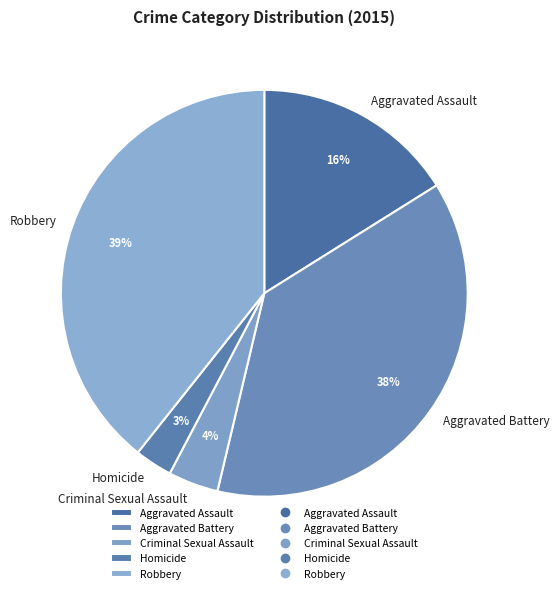

Is the sum of Aggravated Assault and Homicide greater than half?

No